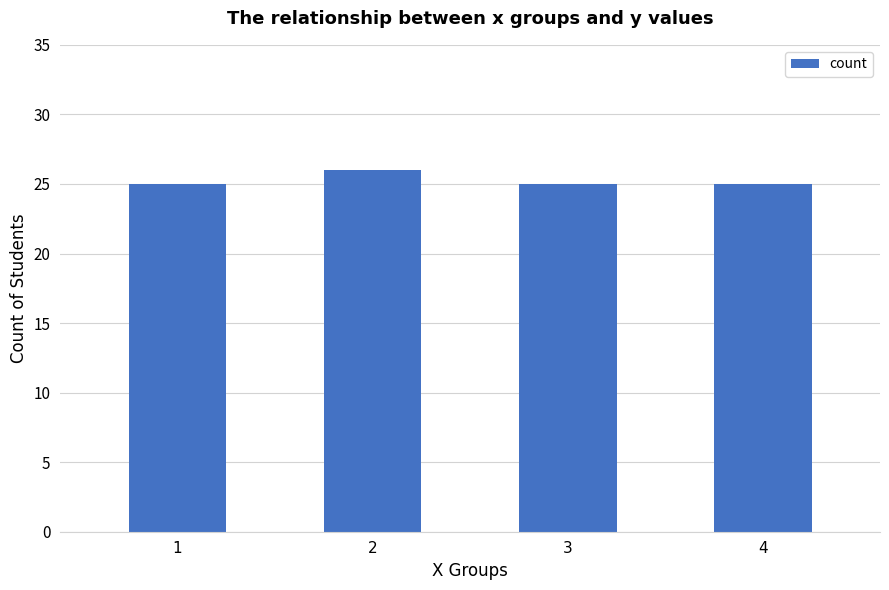

Read the value at 2.

26